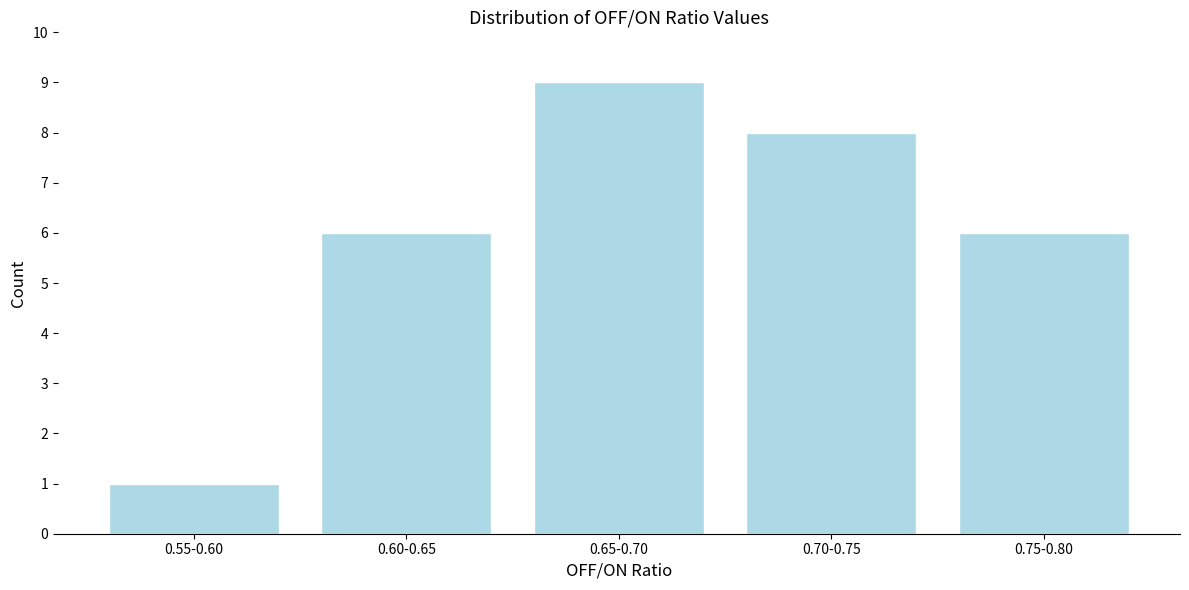

Reading left to right, what are all the values shown in this chart?

1	6	9	8	6